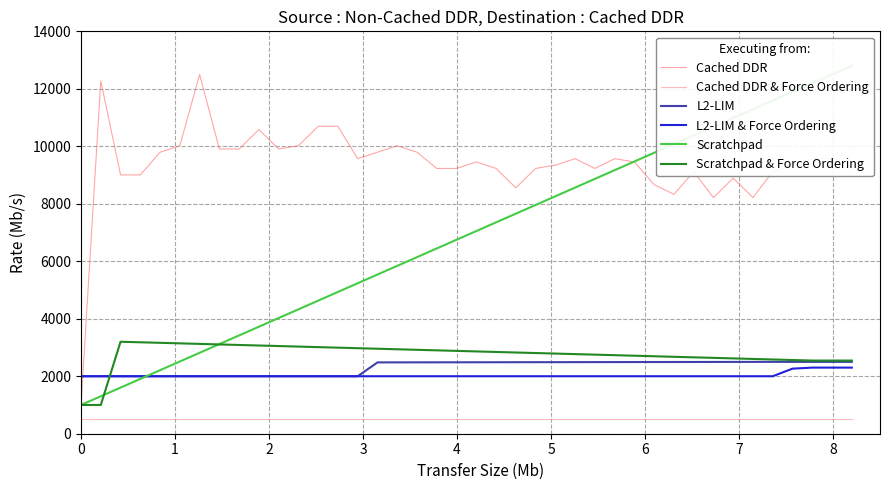

Does the chart have visible grid lines?

Yes